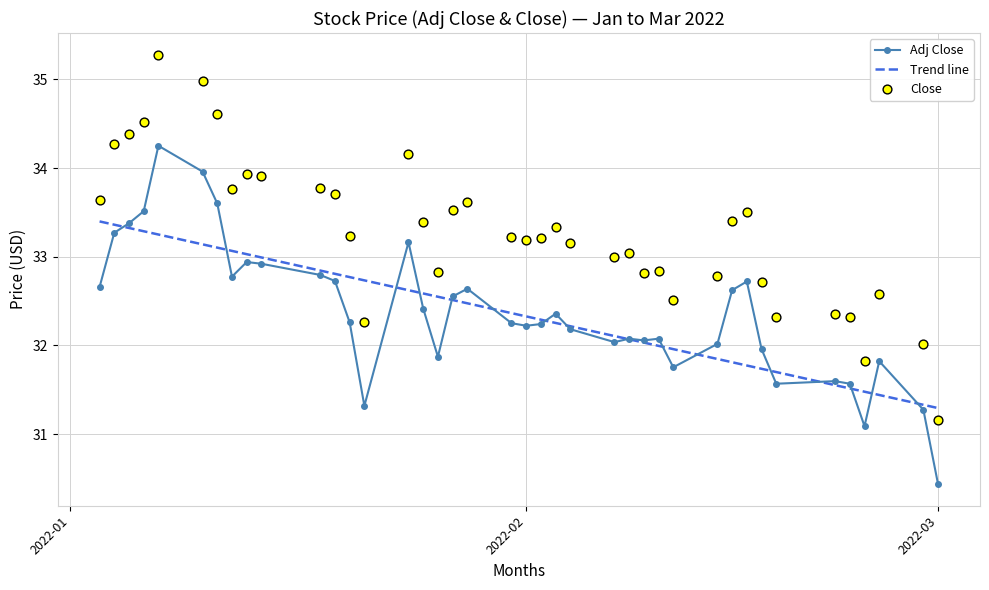

Which series has the widest spread of Y values?

Close